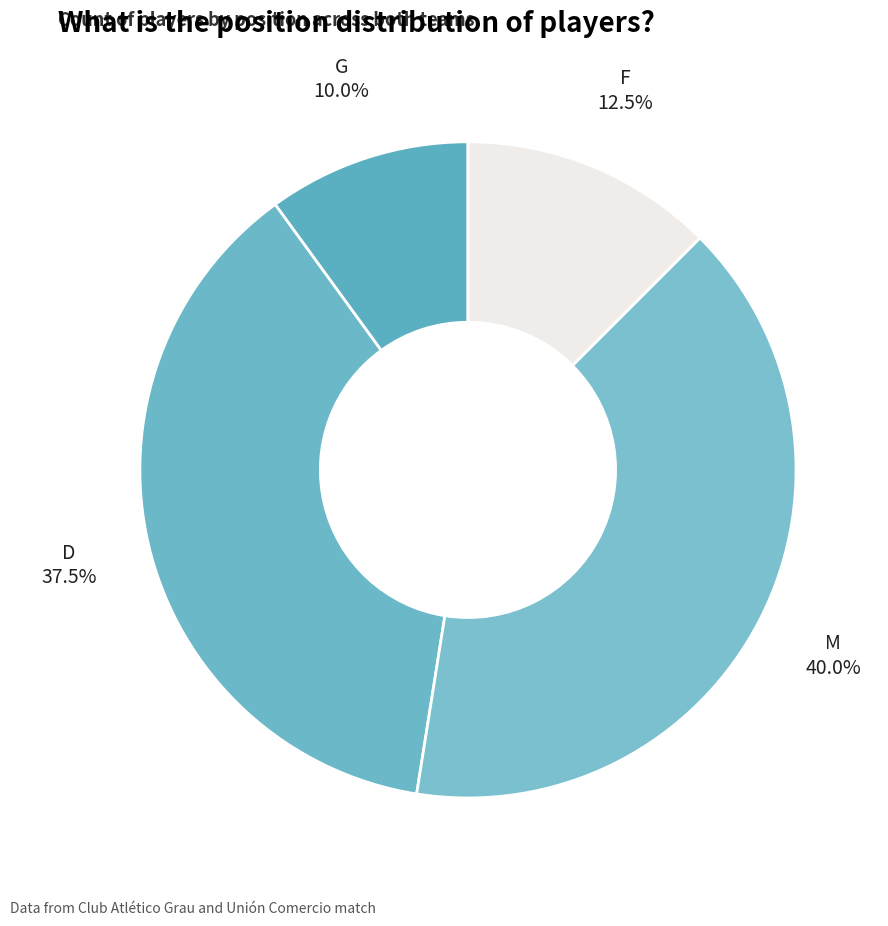

Count the number of slices in the pie.

4